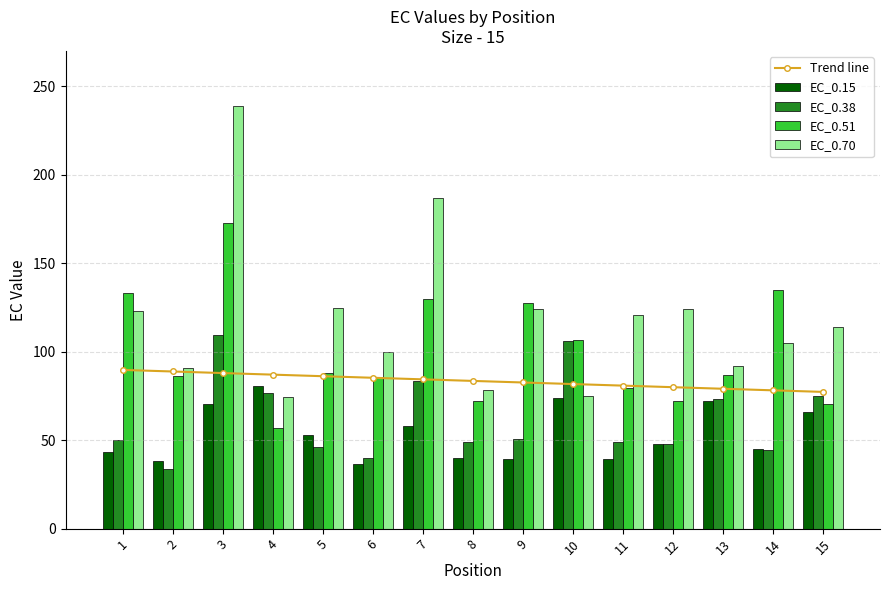

How many data points in EC_0.51 are less than 87?

7